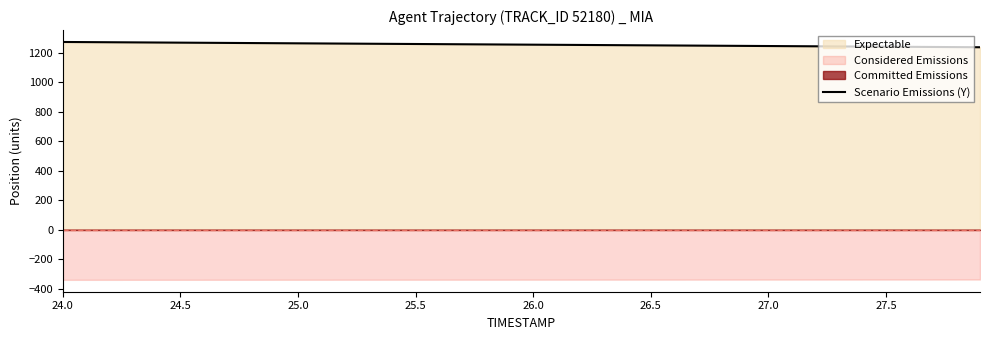

How many data points does each series have?

40